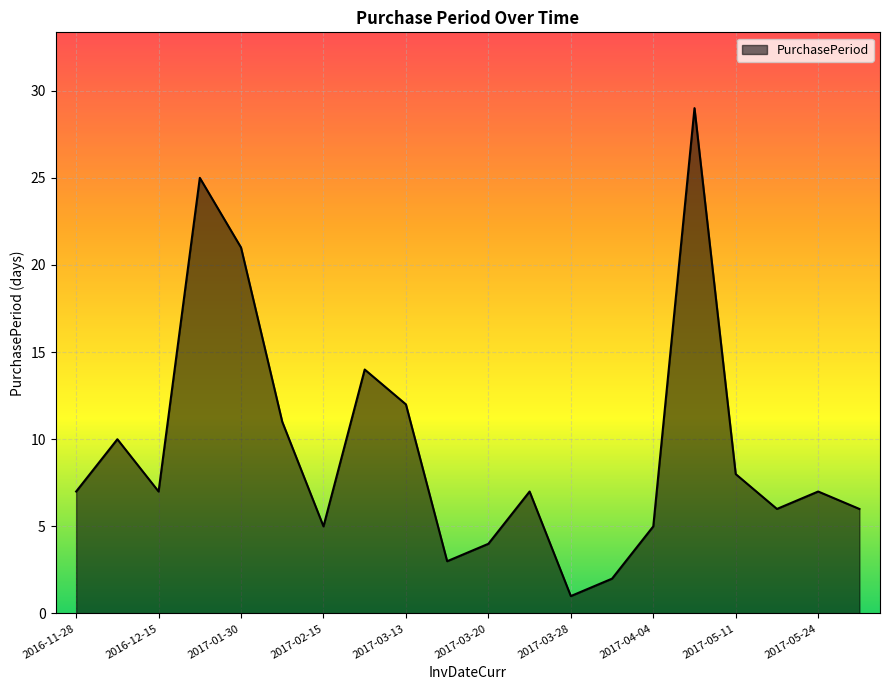

What is the difference between the maximum and minimum values?

28